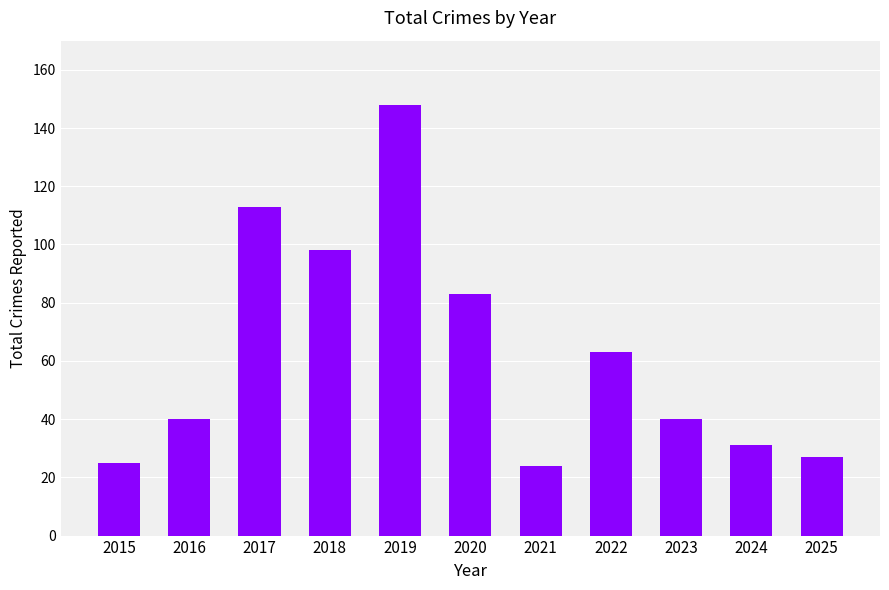

Is it true that the value at 2022 is 63?

True